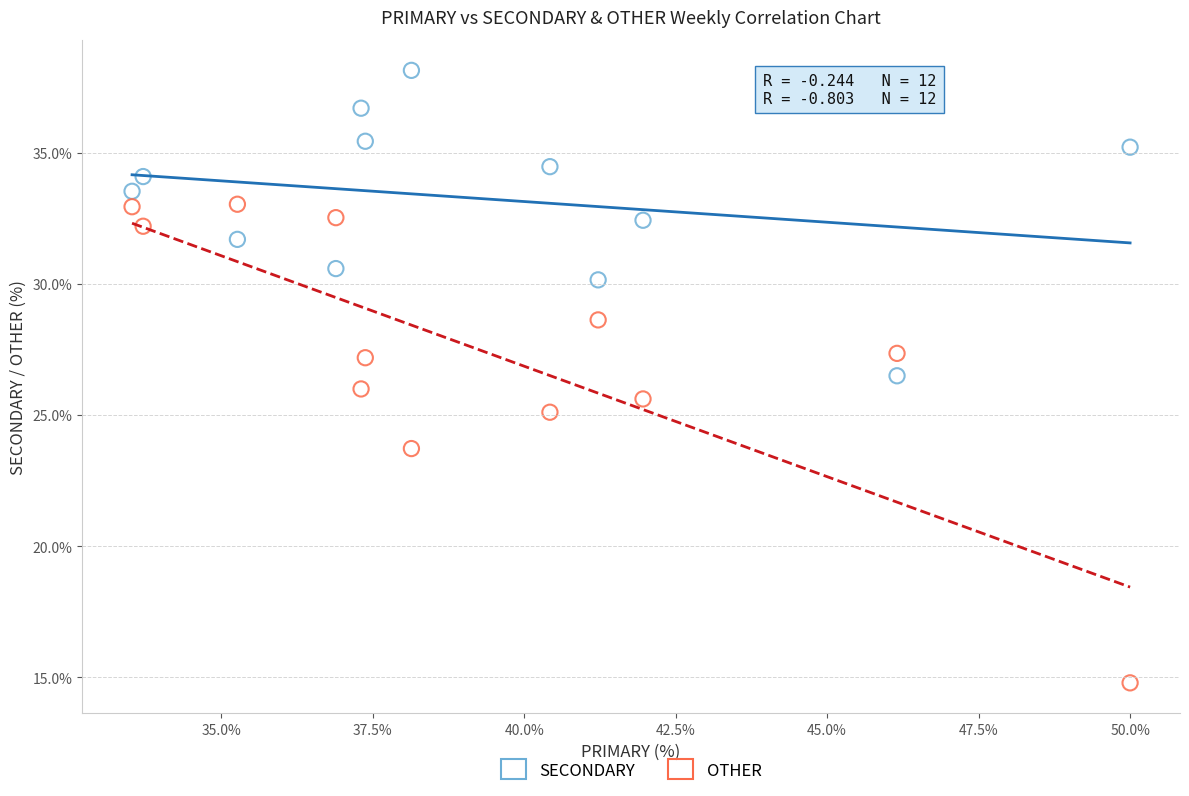

In the OTHER series, what Y value is closest to 23?

23.7